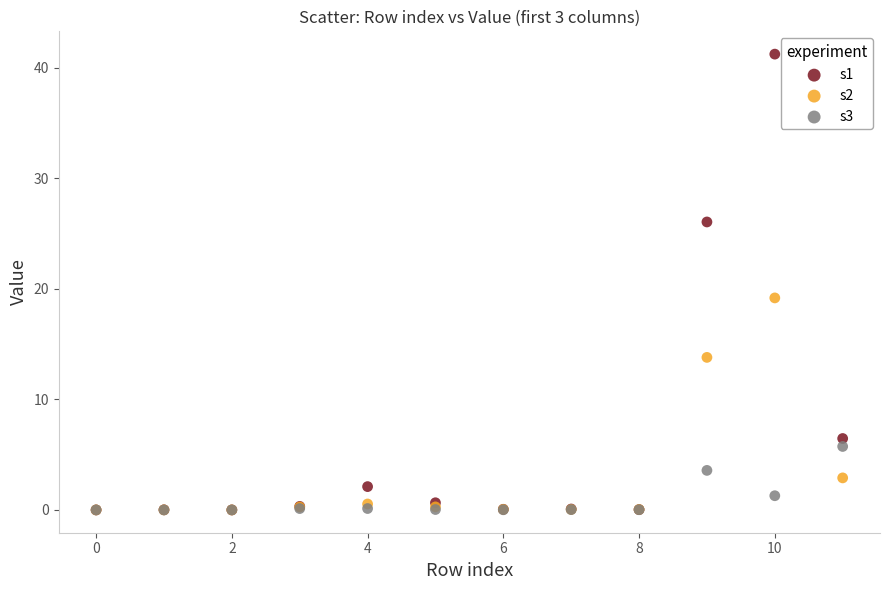

Which series reaches the maximum Y coordinate?

s1